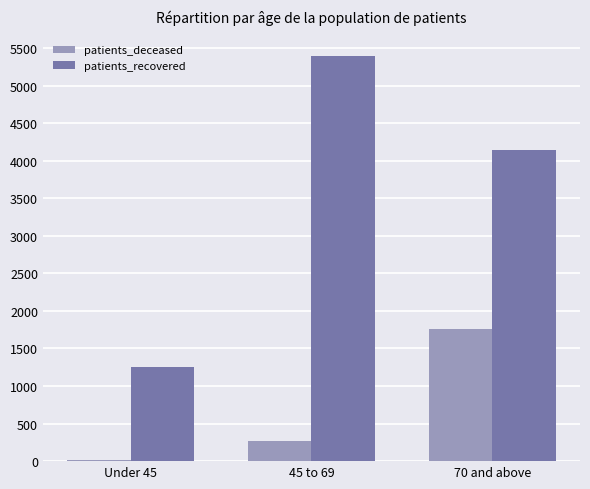

What is the total value across all series at 70 and above?

5903